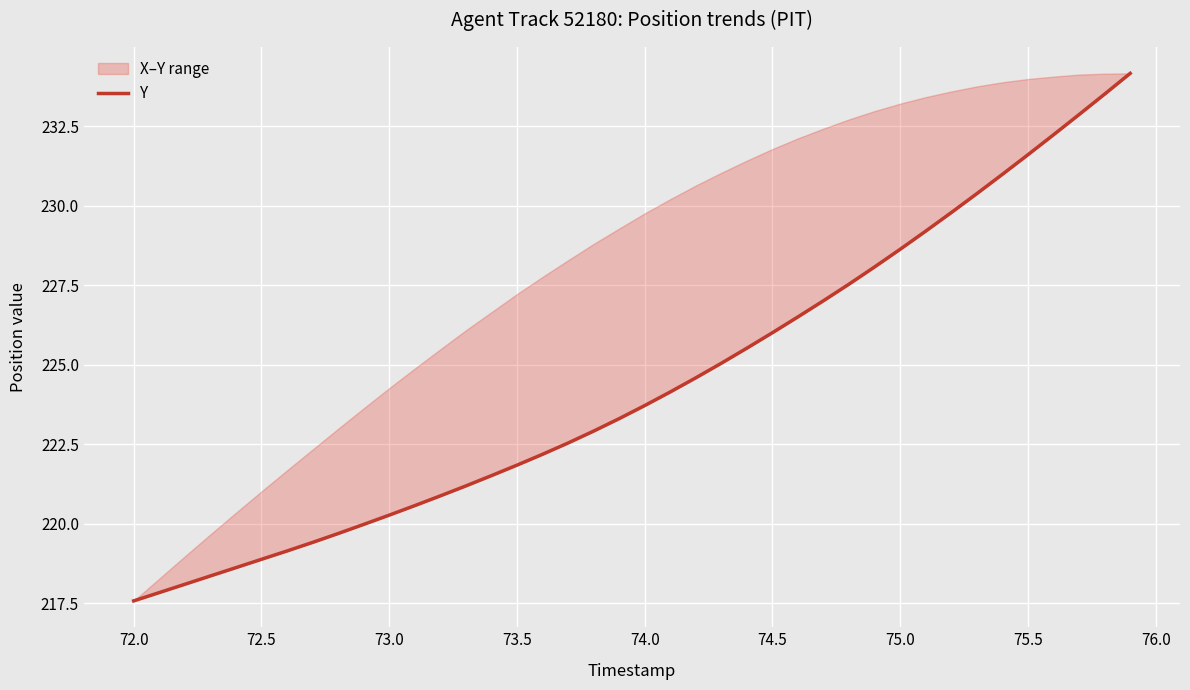

The chart shows a value of 331.6 at 38. True or false?

False